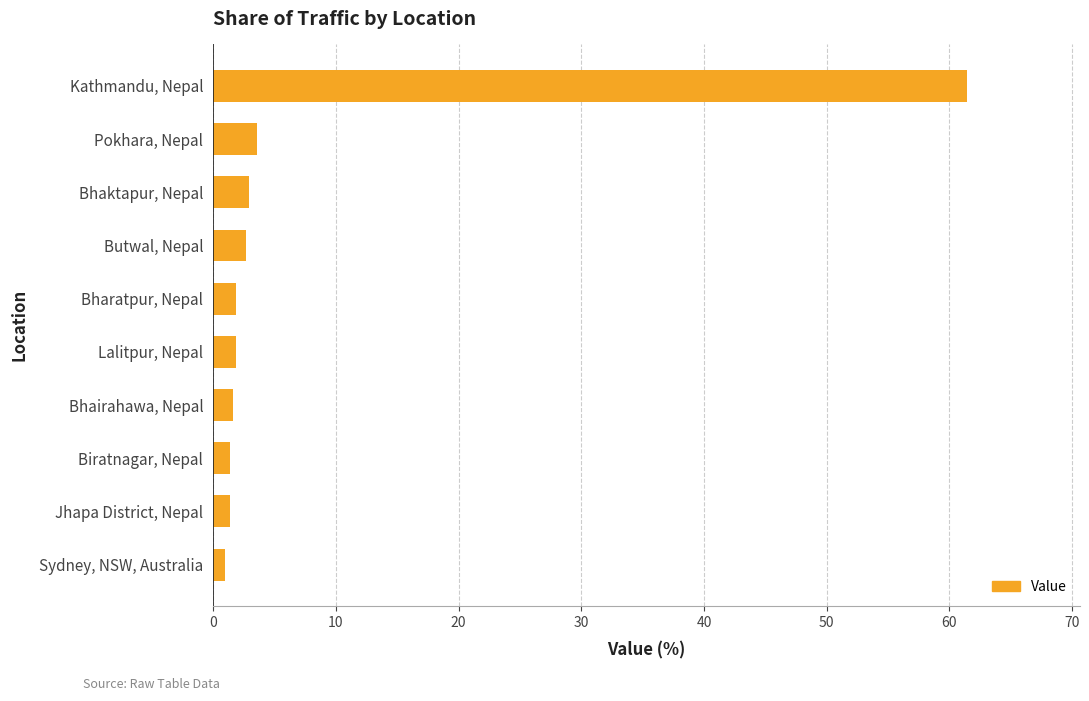

What is the value of the 5th bar from the top?

1.9